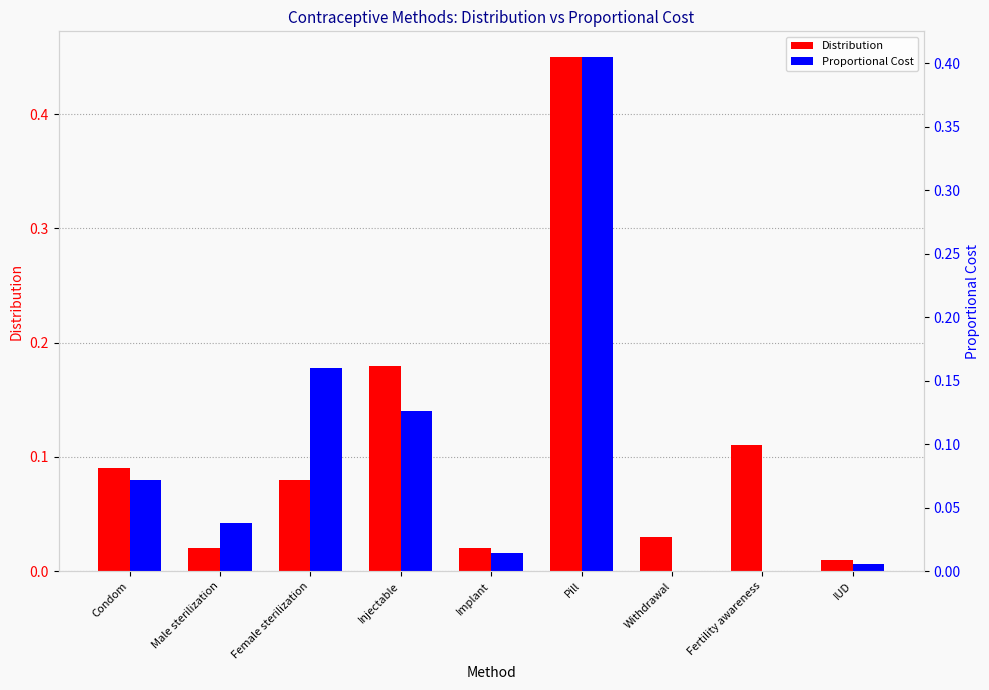

Are the bars grouped side by side (vs. stacked)?

Yes